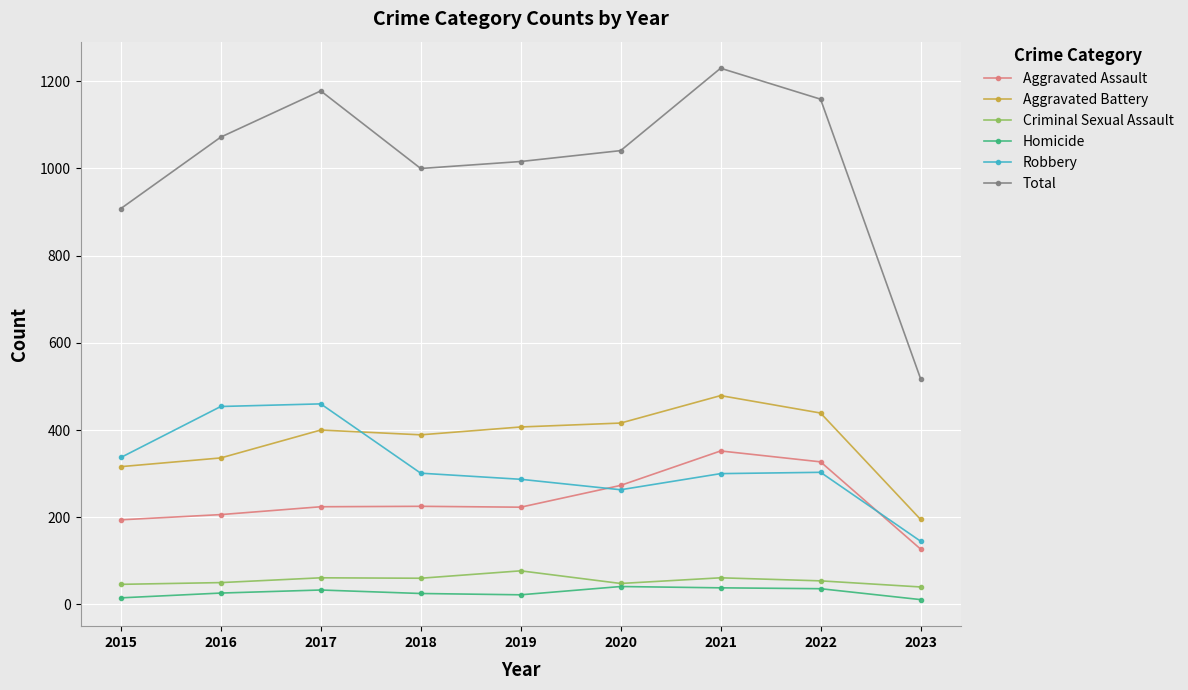

Does the chart have visible grid lines?

Yes